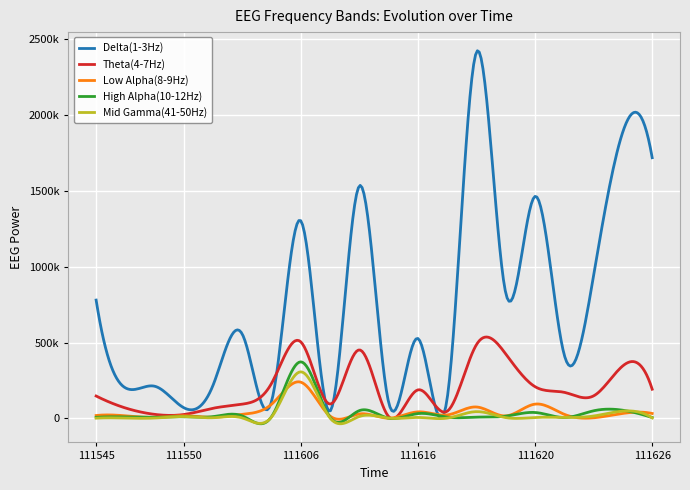

Rank the series by their maximum value, from highest to lowest.

Delta(1-3Hz), Theta(4-7Hz), High Alpha(10-12Hz), Mid Gamma(41-50Hz), Low Alpha(8-9Hz)